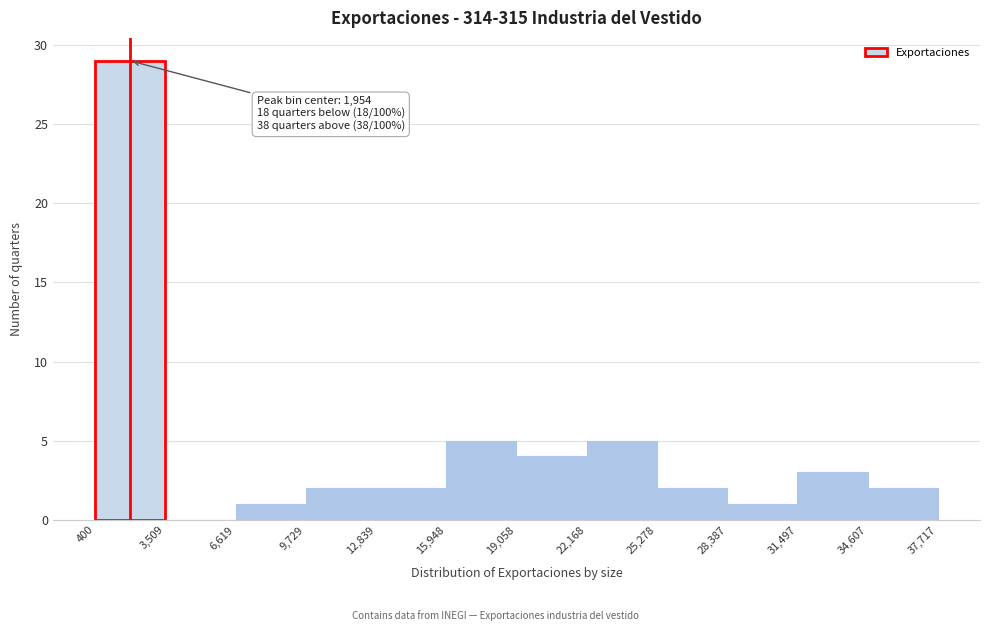

Over which range of the x-axis is the bar tallest?

400 to 3,509